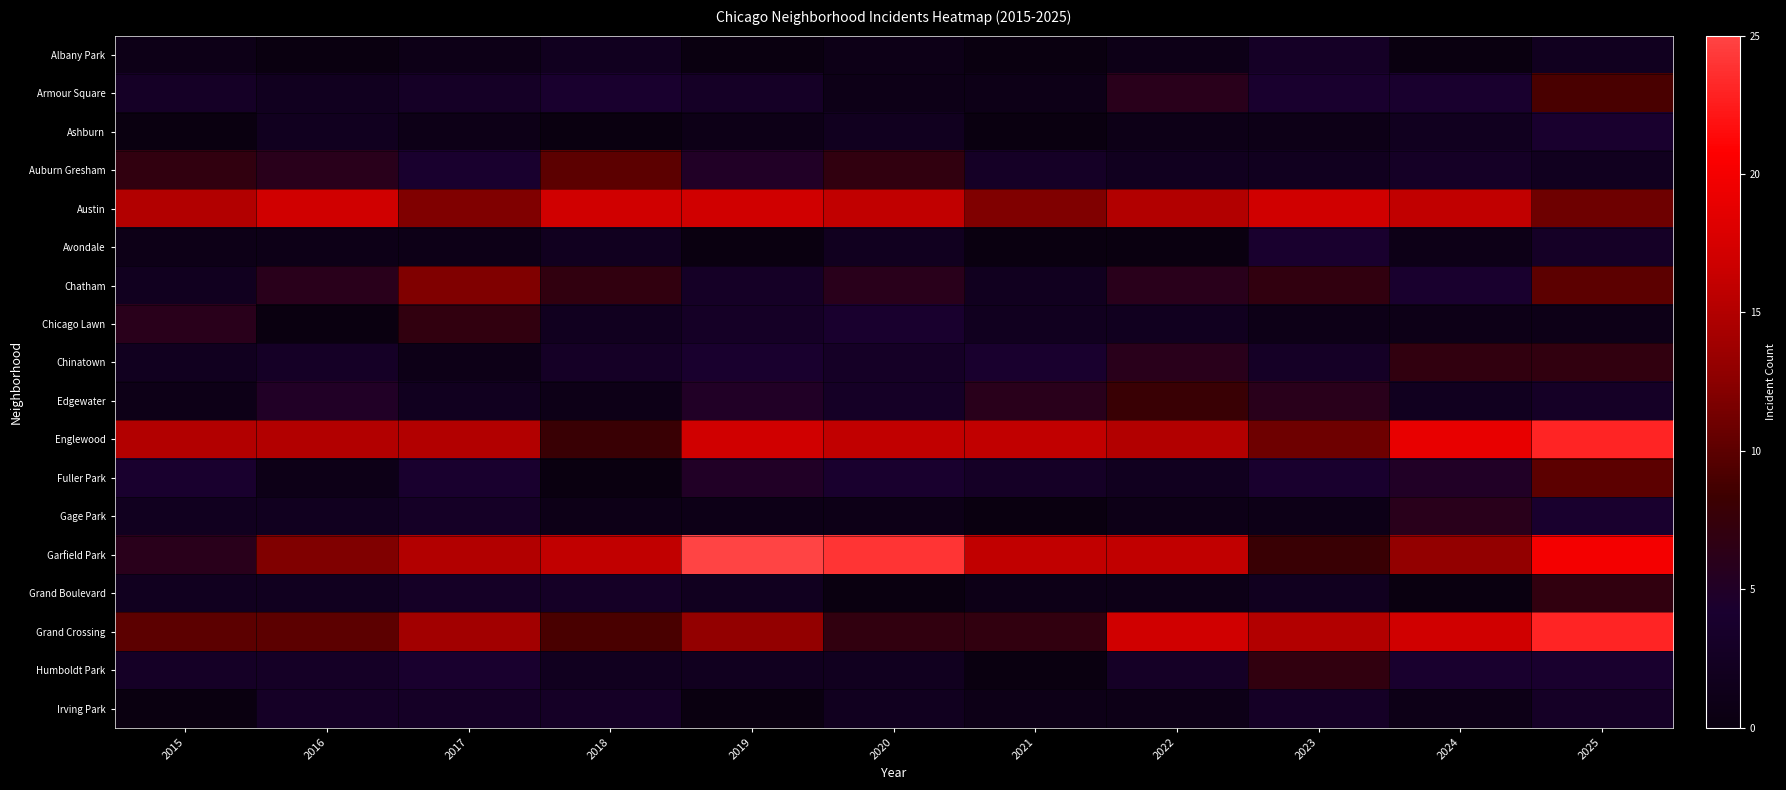

What is the total value across all series at 2018?

90